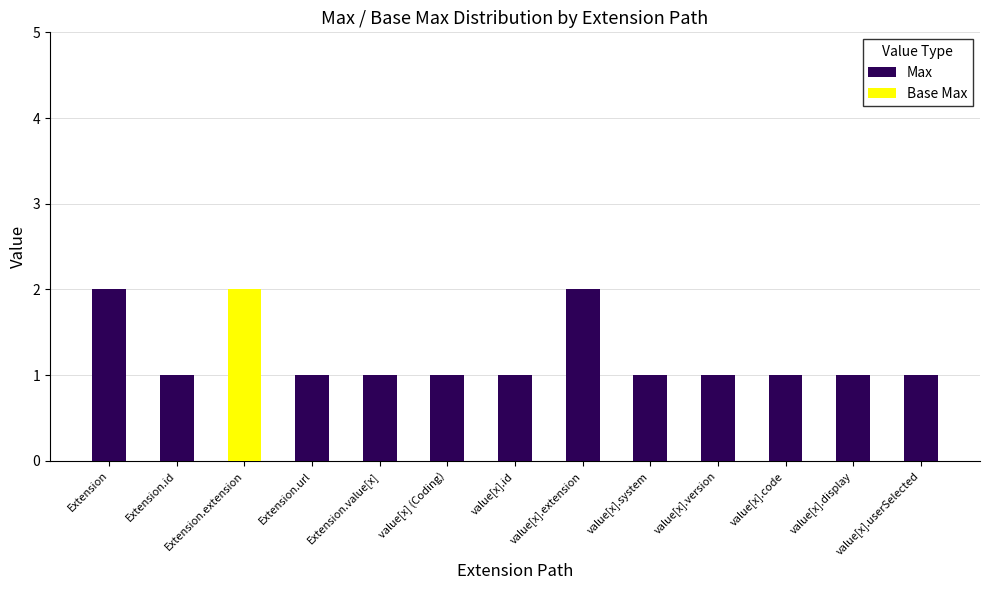

Are the bars grouped side by side (vs. stacked)?

No